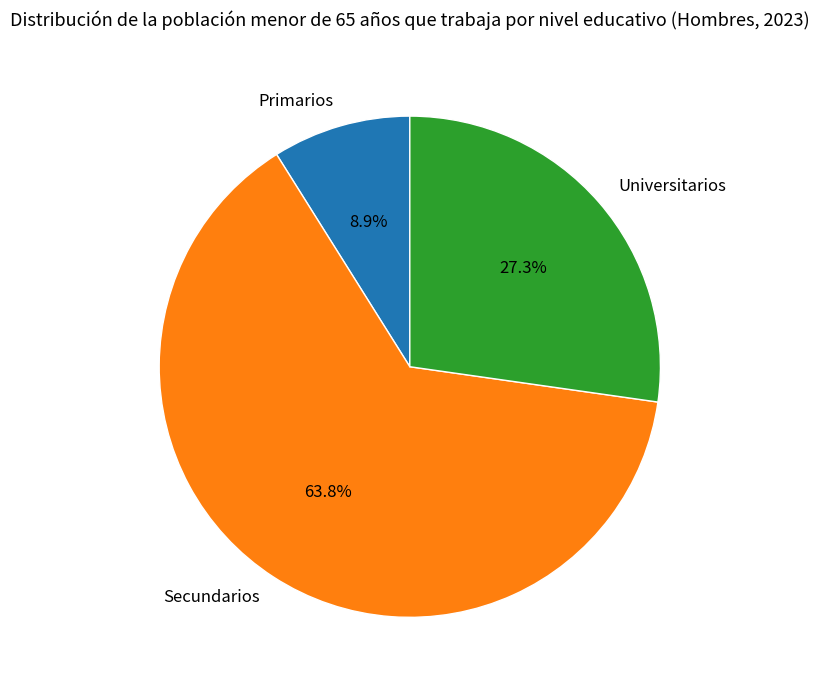

How many segments does this pie chart have?

3